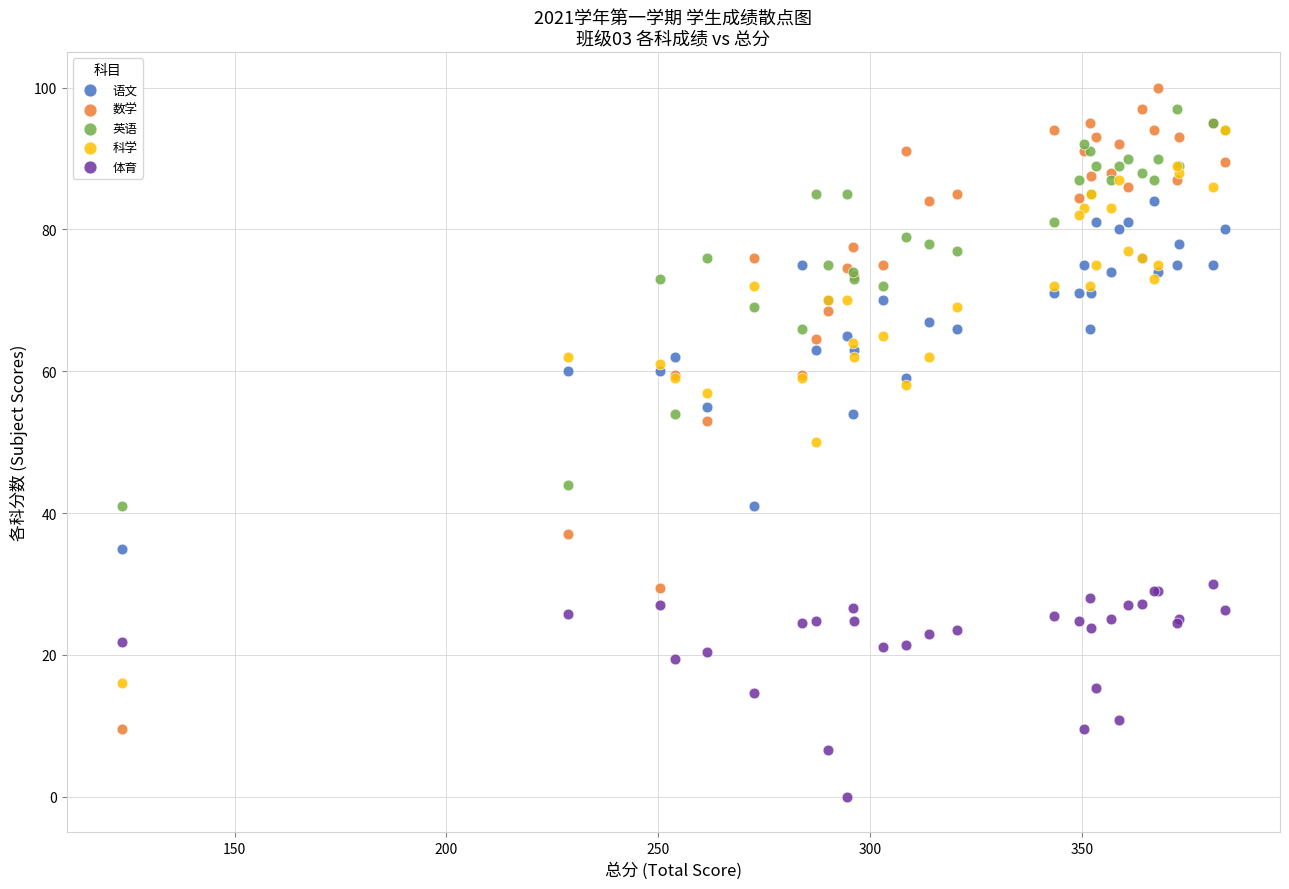

Which series reaches the maximum Y coordinate?

数学